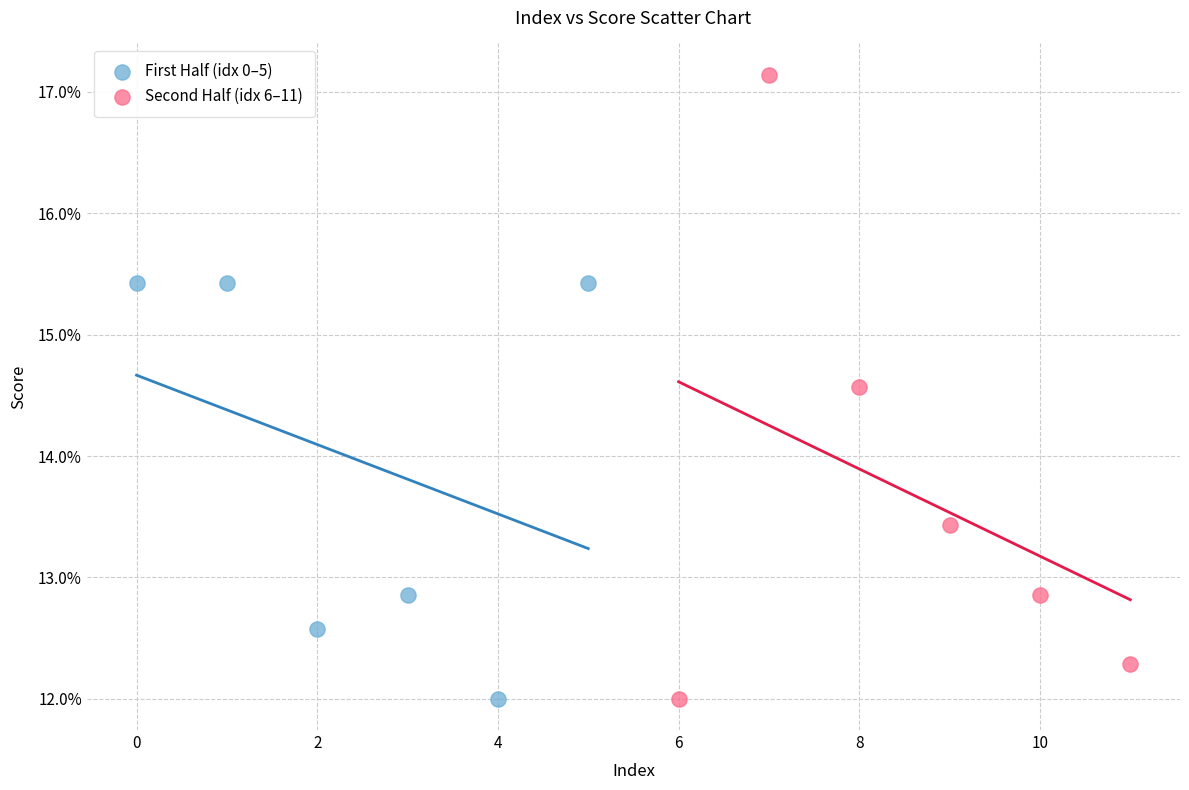

What are all the series names shown in the legend?

First Half (idx 0–5), Second Half (idx 6–11)